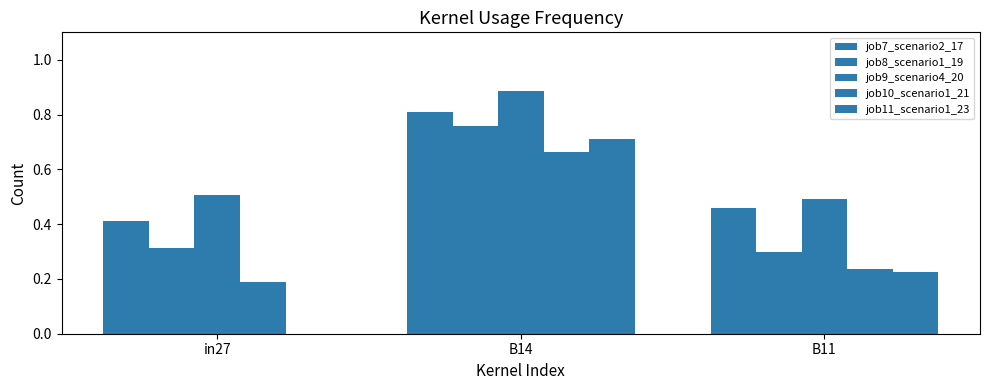

Reading left to right, what are all the values shown in this chart?

job7_scenario2_17: in27=0.4	B14=0.8	B11=0.5
job8_scenario1_19: in27=0.3	B14=0.8	B11=0.3
job9_scenario4_20: in27=0.5	B14=0.9	B11=0.5
job10_scenario1_21: in27=0.2	B14=0.7	B11=0.2
job11_scenario1_23: in27=0.0	B14=0.7	B11=0.2